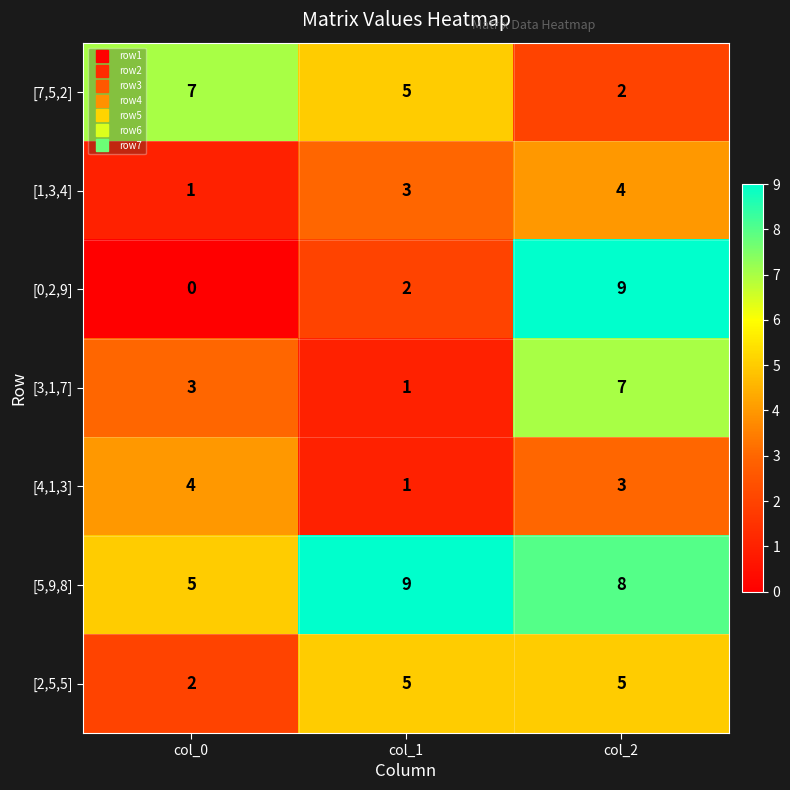

What is the total value across all series at col_1?

26